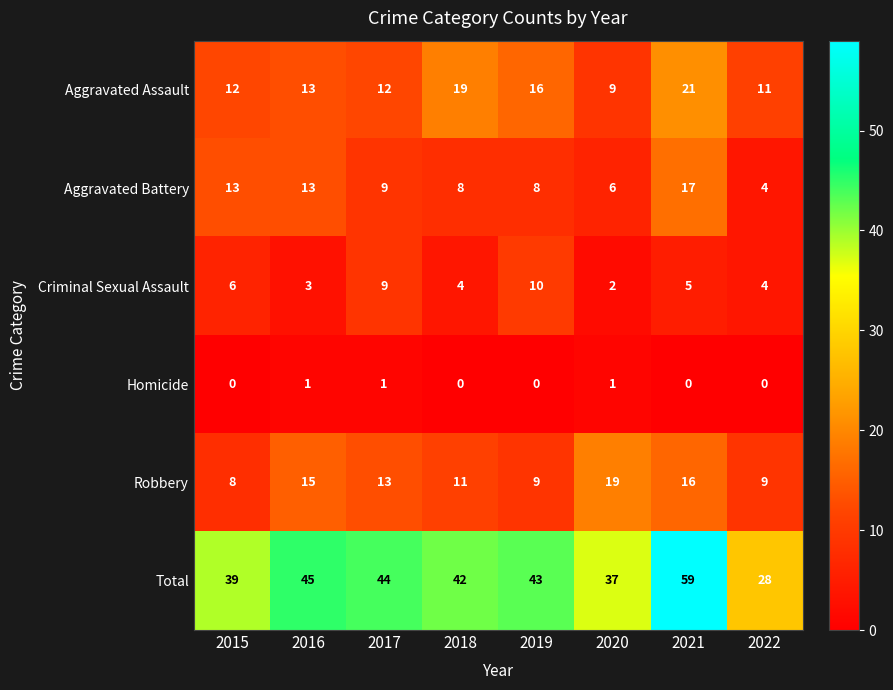

Is it true that Criminal Sexual Assault equals 4 at 2018?

True